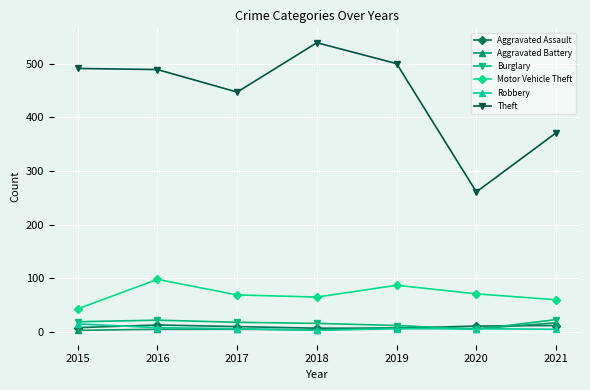

What is the smallest value displayed?

3